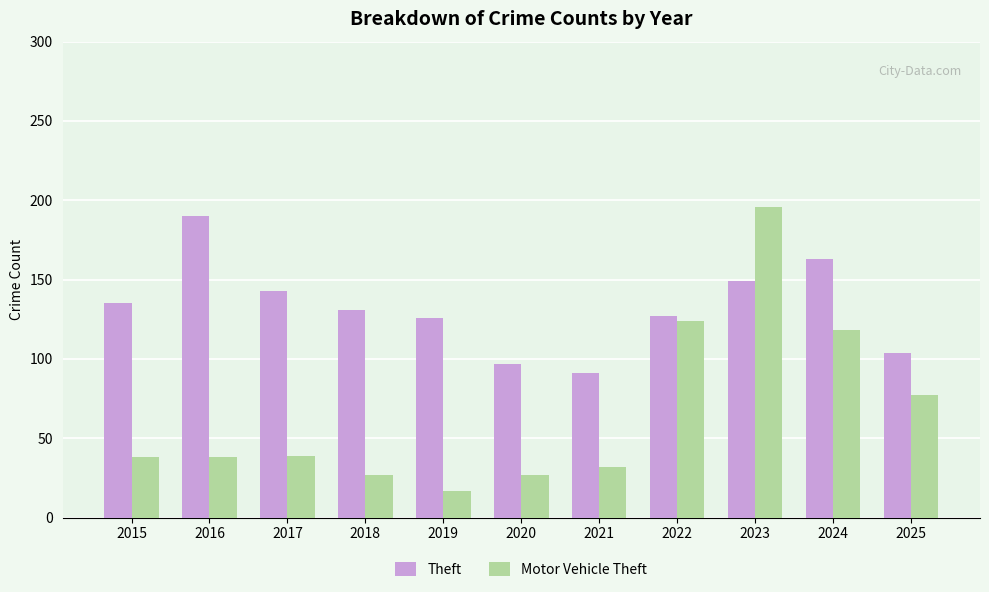

Is it true that Theft equals 127 at 2022?

True